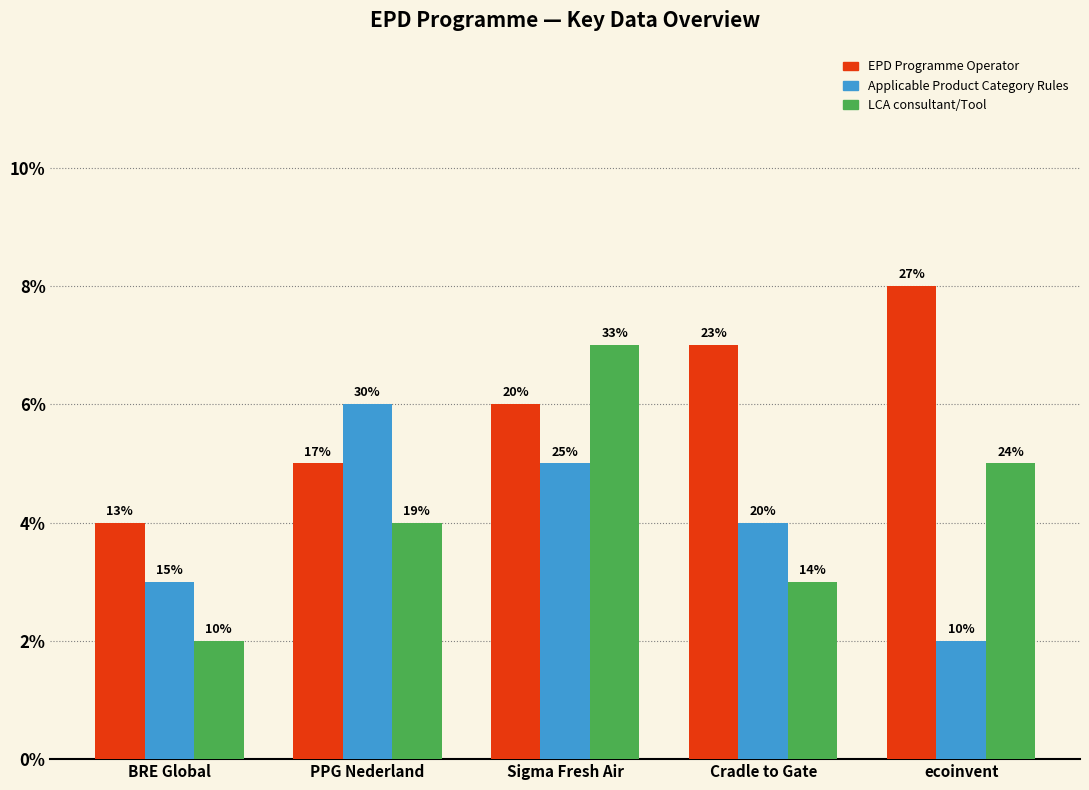

What is the difference between the second highest and minimum values in the LCA consultant/Tool series?

3